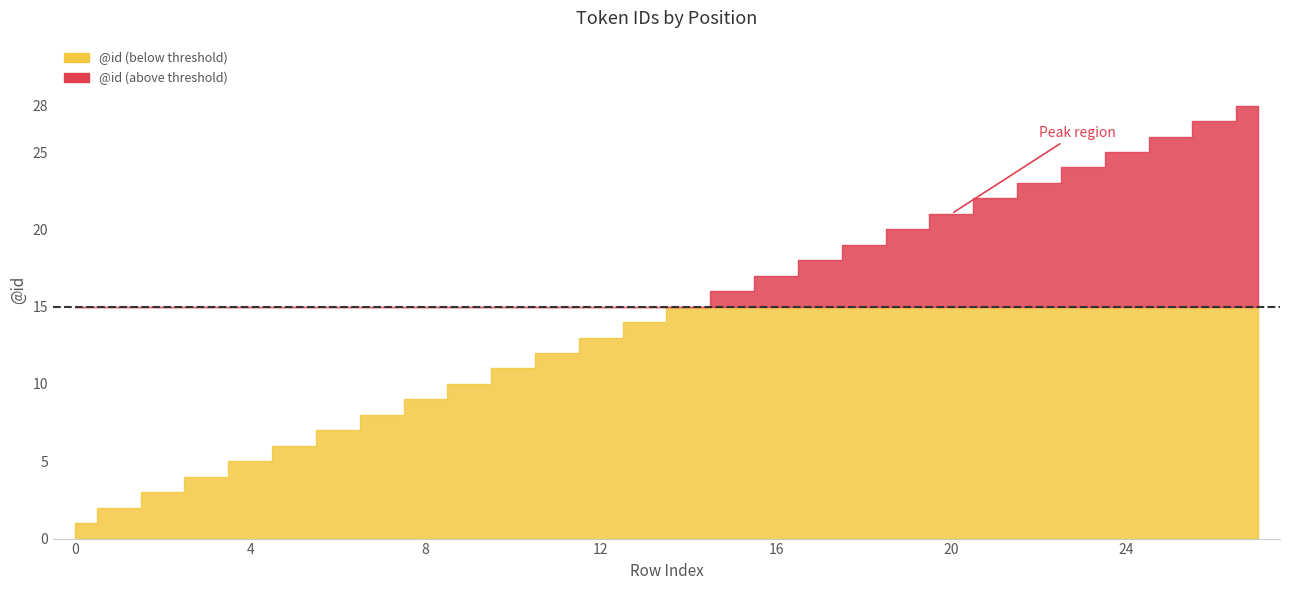

At which label is the value closest to 14?

13